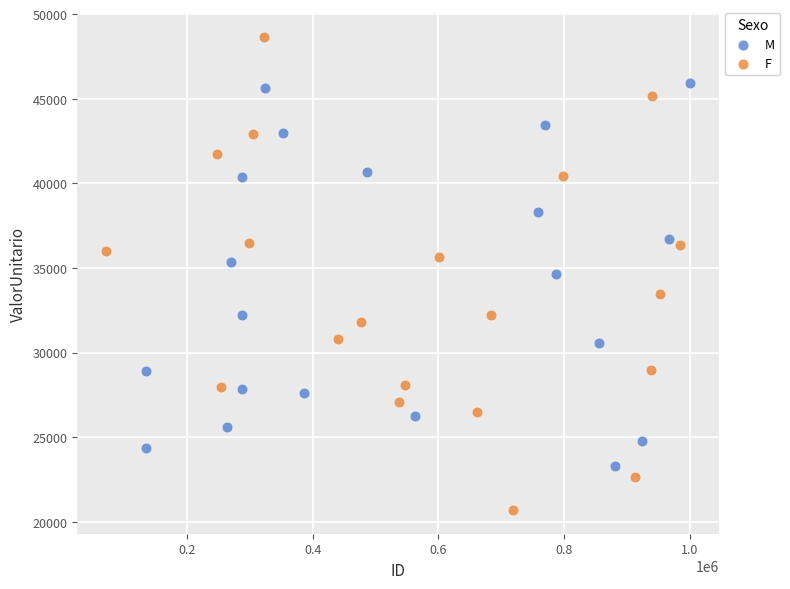

Which series contains the lowest Y value?

F